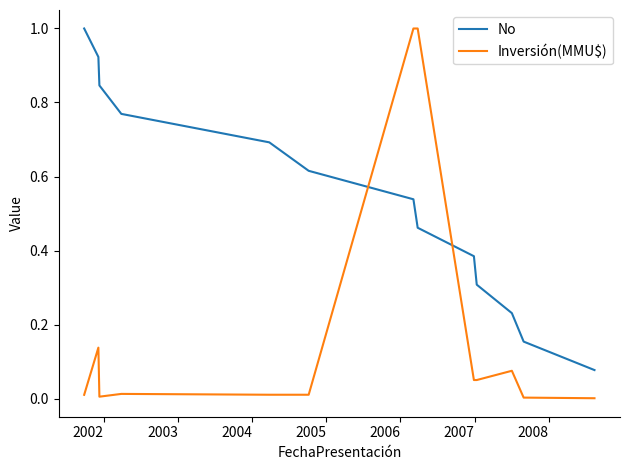

Does the chart have visible grid lines?

No